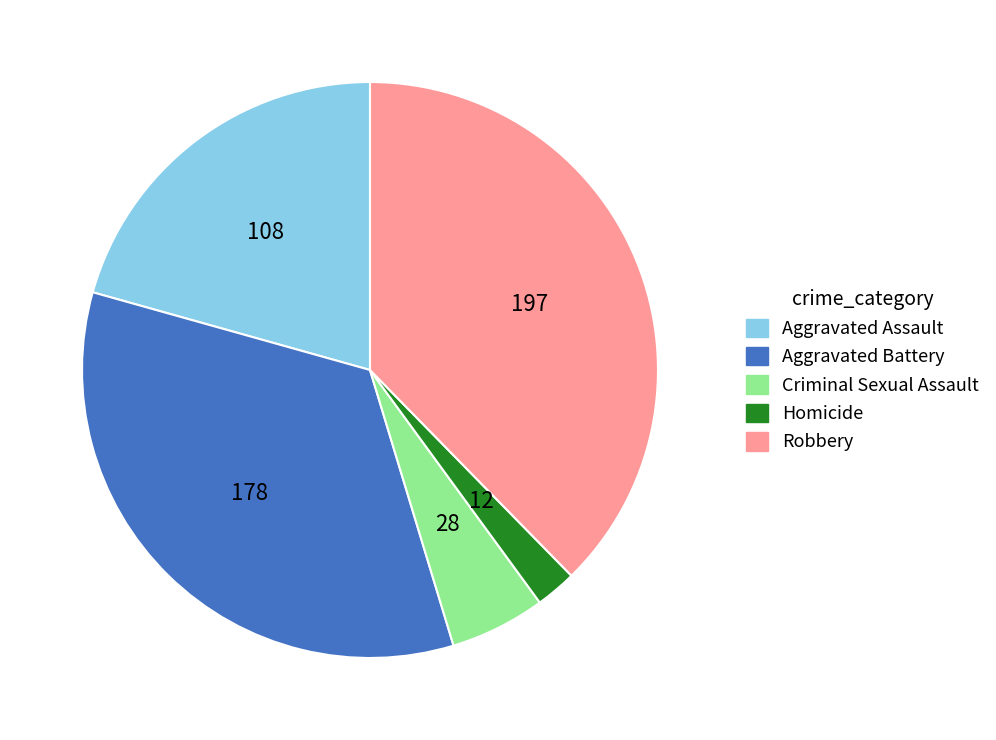

Which has a higher value, Homicide or Criminal Sexual Assault?

Criminal Sexual Assault